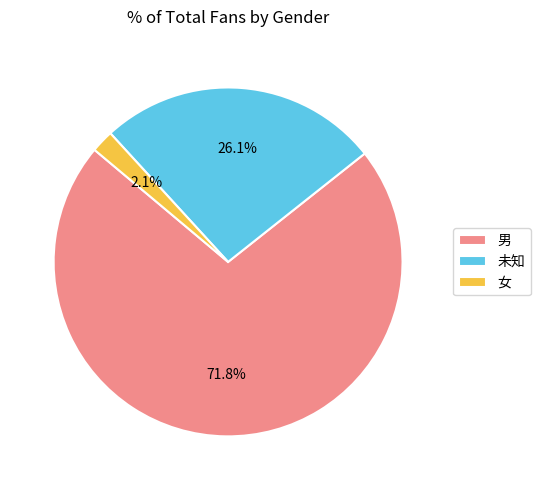

Combined, what portion of the pie is 未知 and 男?

97.9%